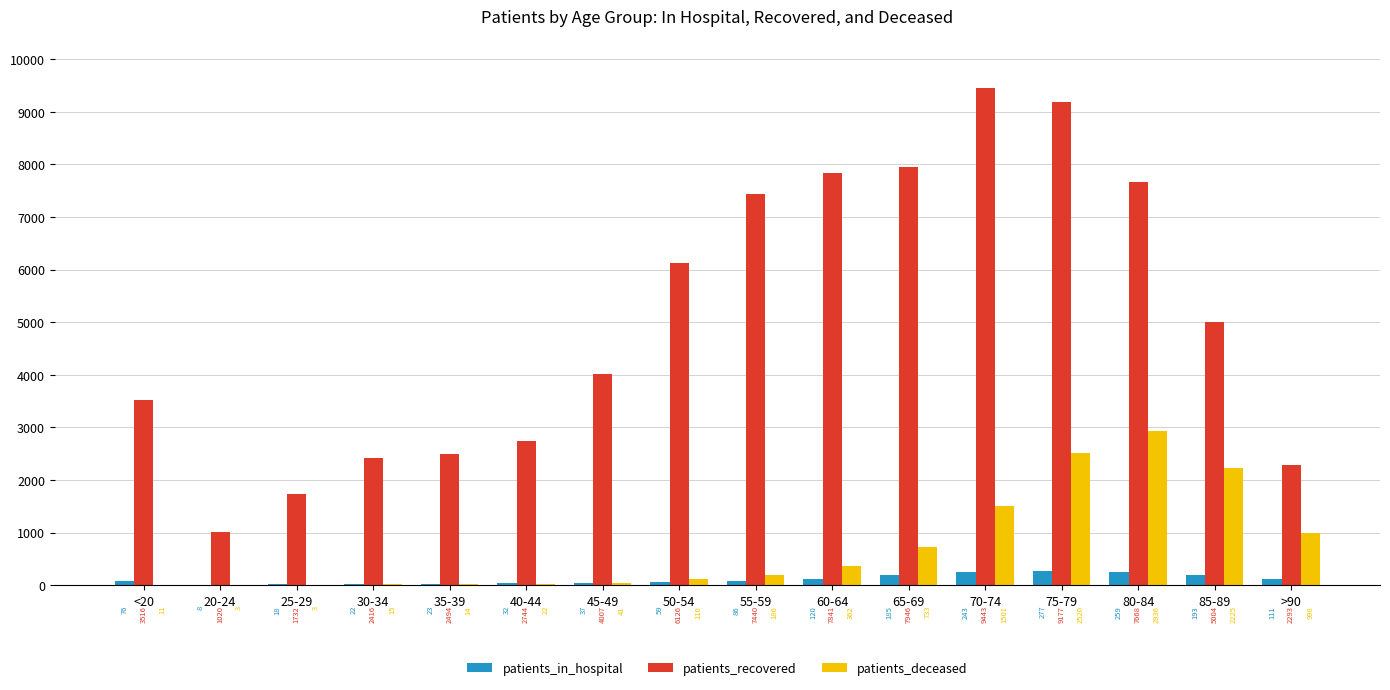

Count the number of data series in this chart.

3